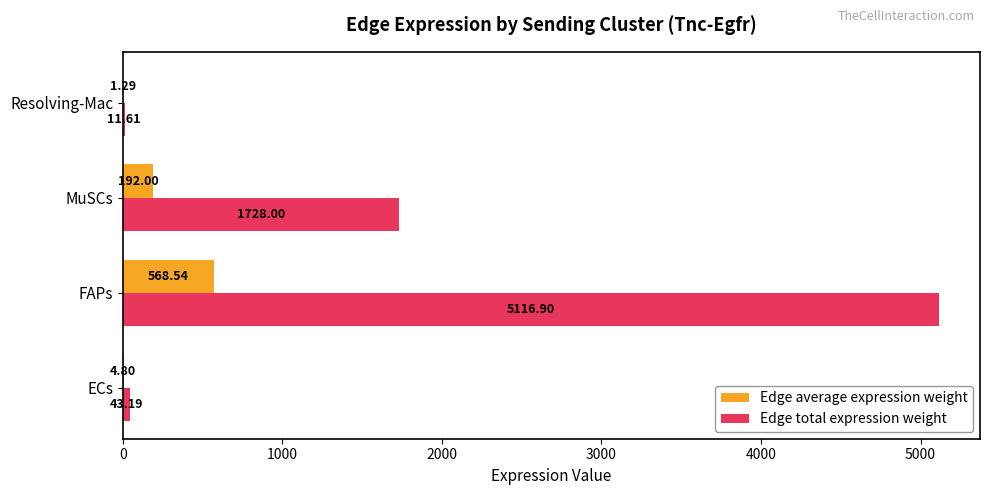

At which label is Edge total expression weight closest to 2564?

MuSCs